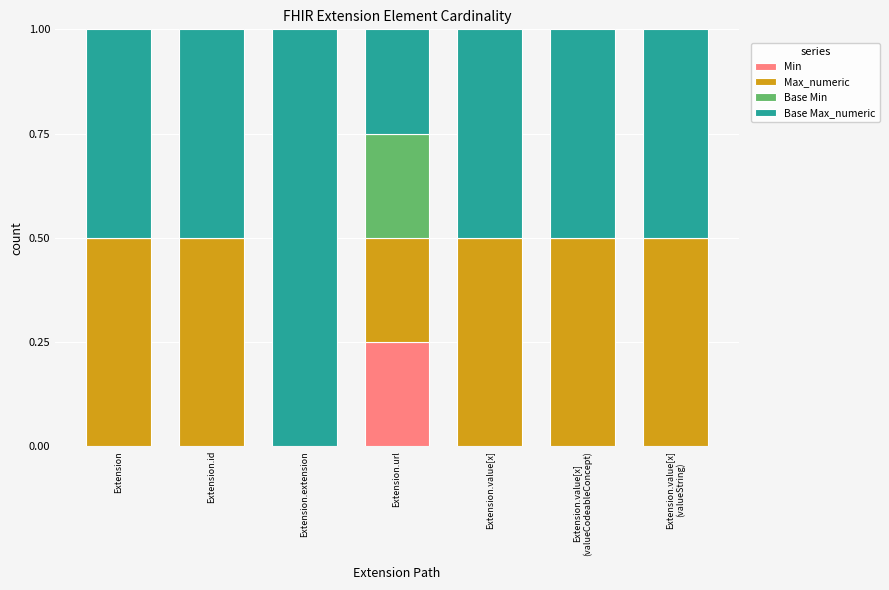

What is the total value across all series at Extension.id?

1.0